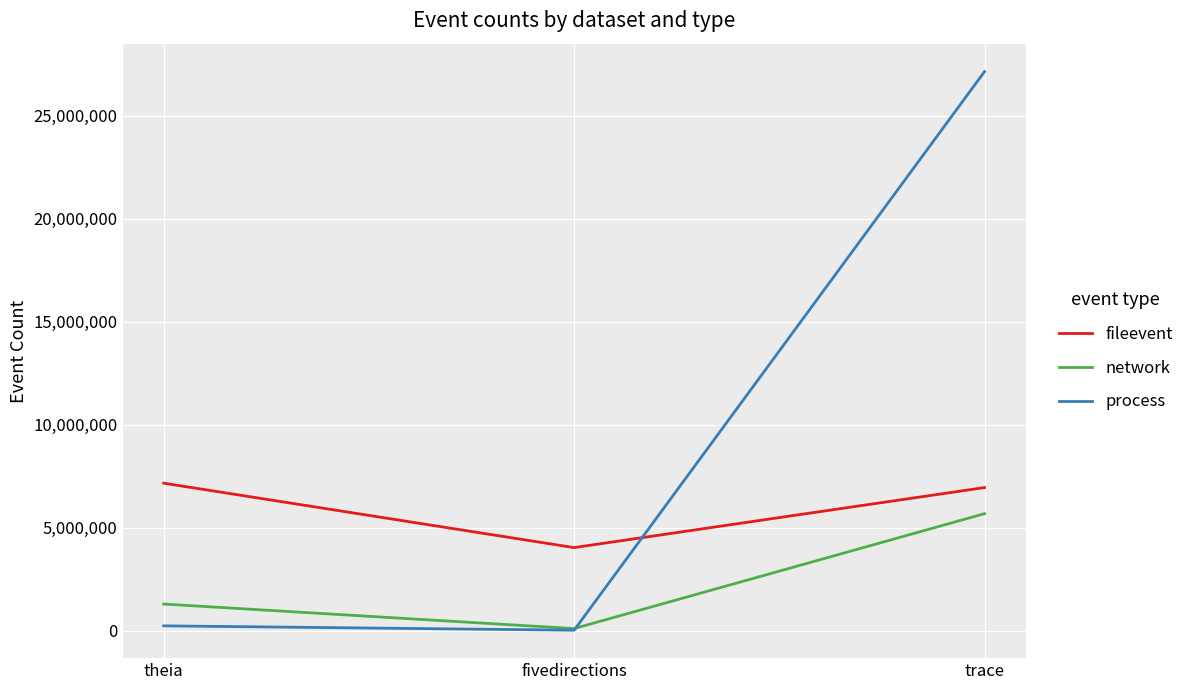

Reading left to right, transcribe all the data shown in this chart.

fileevent: theia=7166096	fivedirections=4038737	trace=6953136
network: theia=1298332	fivedirections=107496	trace=5686446
process: theia=239808	fivedirections=28197	trace=27147556